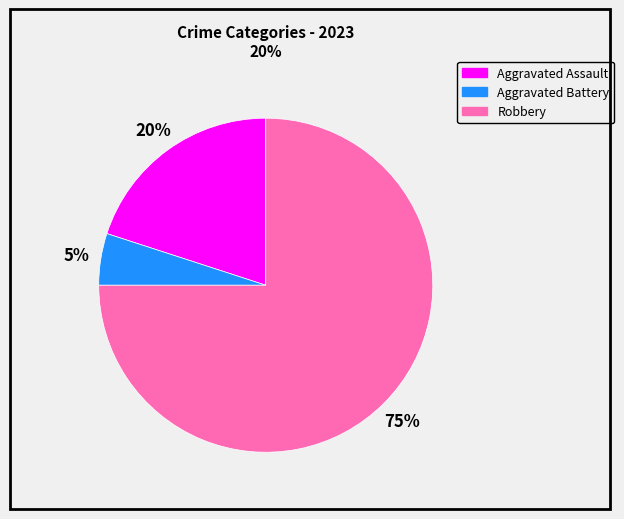

Combined, do Robbery and Aggravated Battery account for over 50%?

Yes